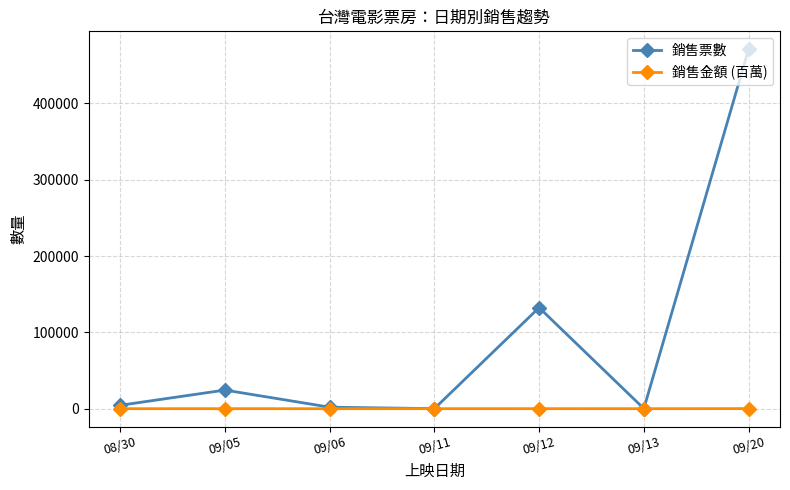

How many data points in 銷售金額 (百萬) are above 1?

4